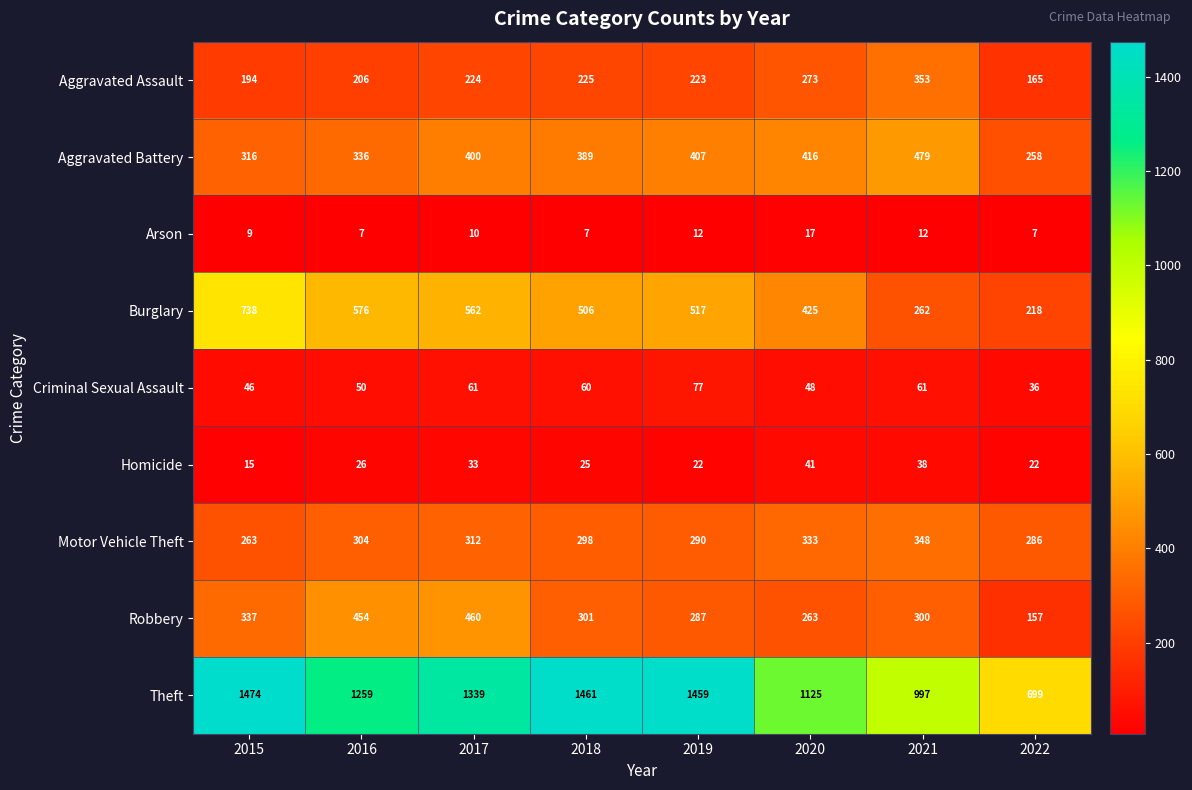

What value does the Robbery series have at 2016?

454